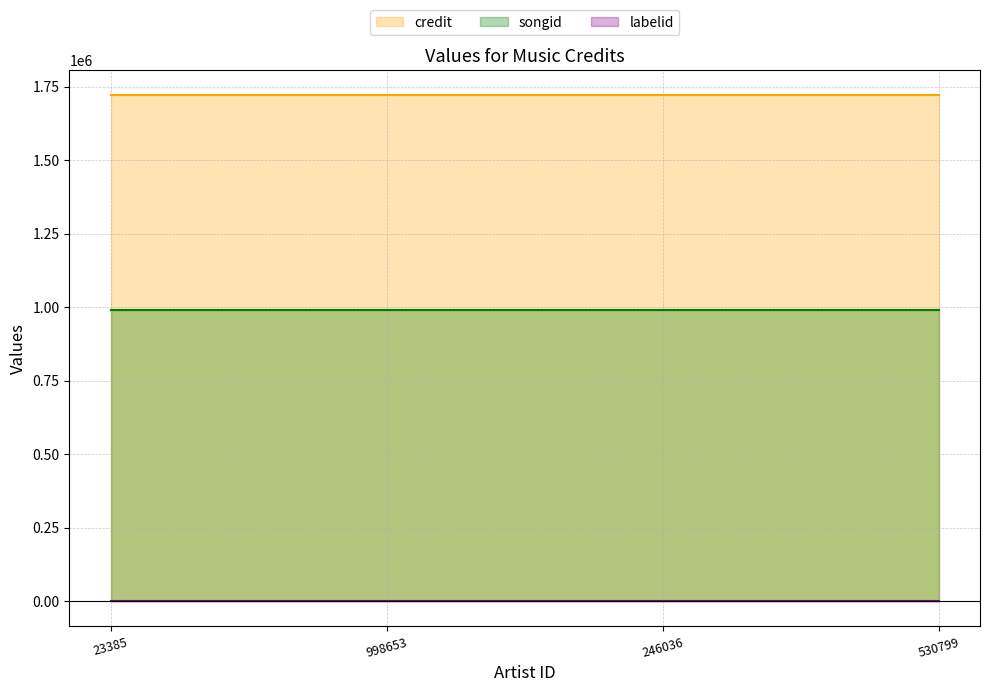

How many lines are shown in the chart?

3